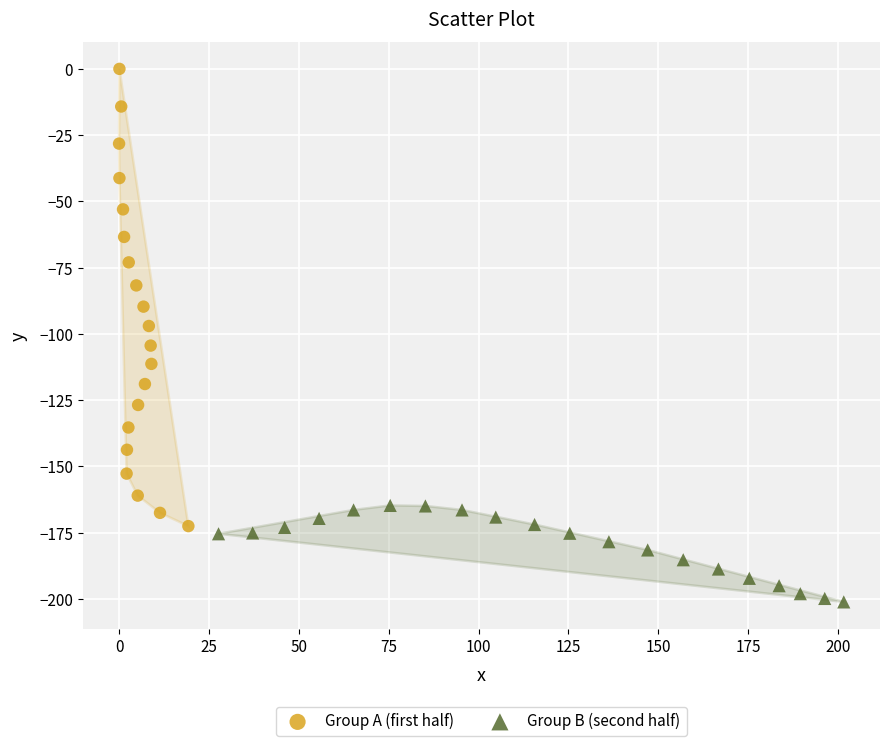

Which series has the widest spread of Y values?

Group A (first half)